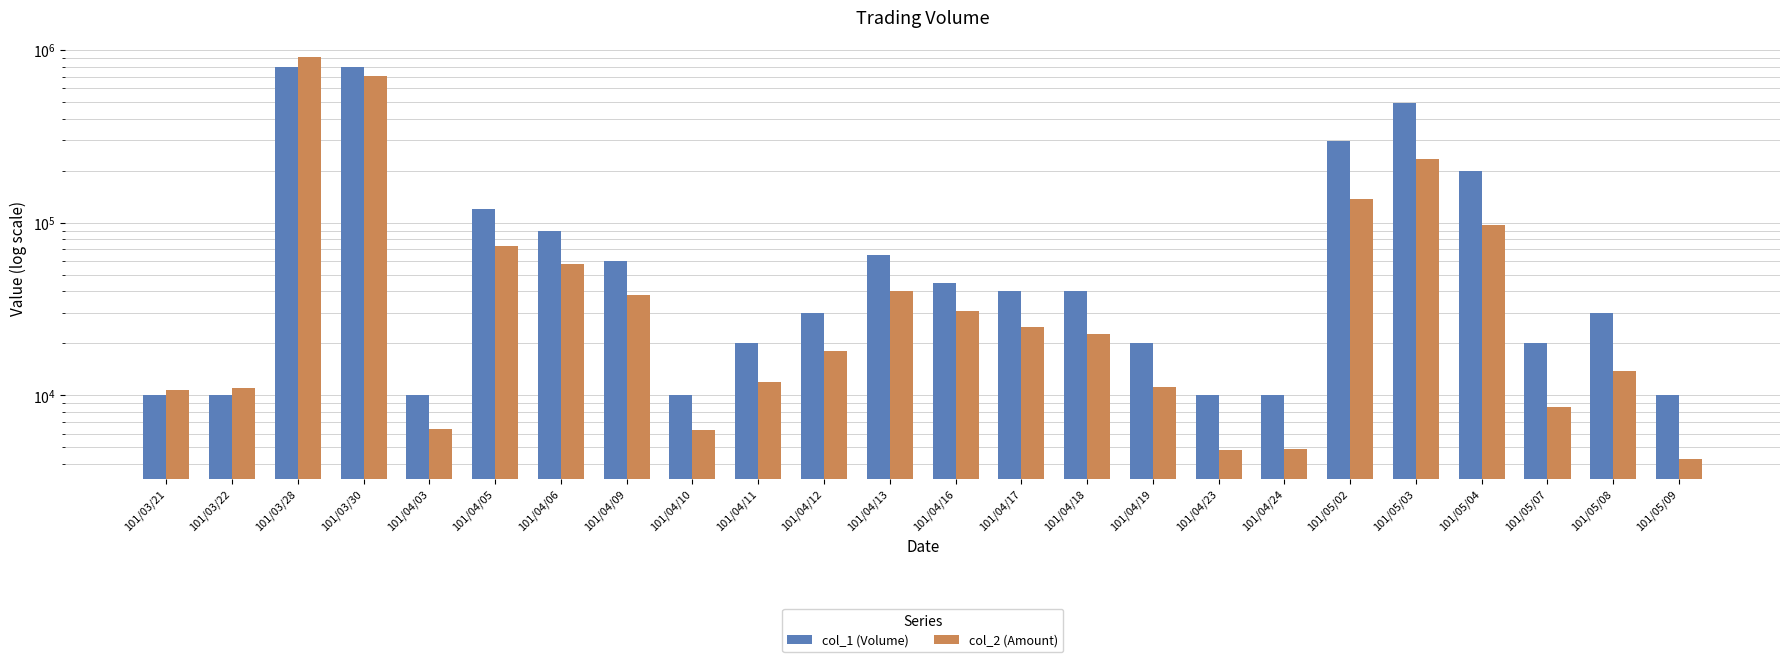

What is the difference between the highest and lowest values at 101/05/04?

100980